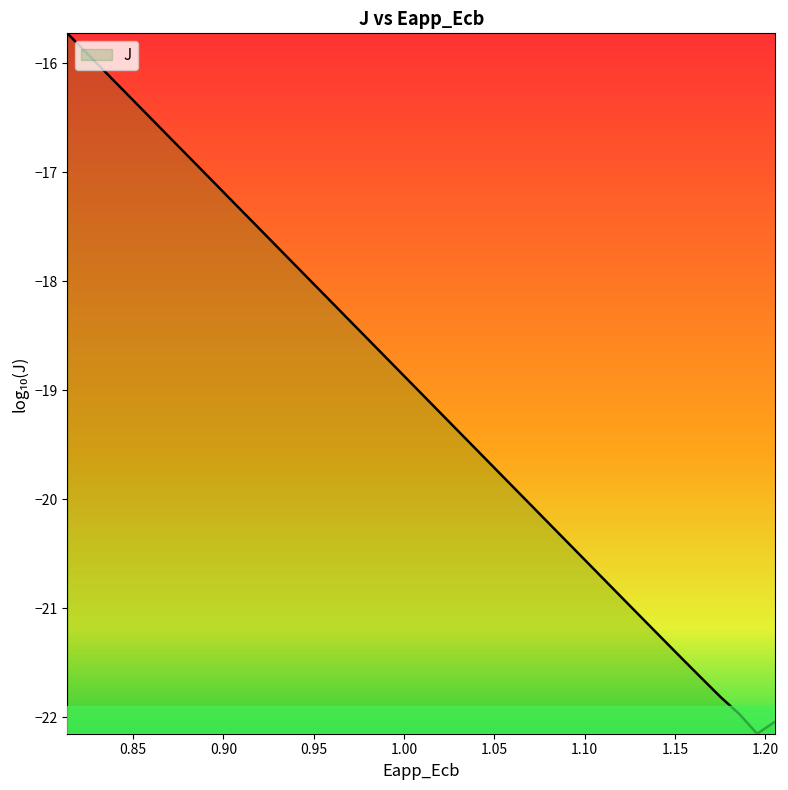

What is the difference between the maximum and minimum values?

6.4